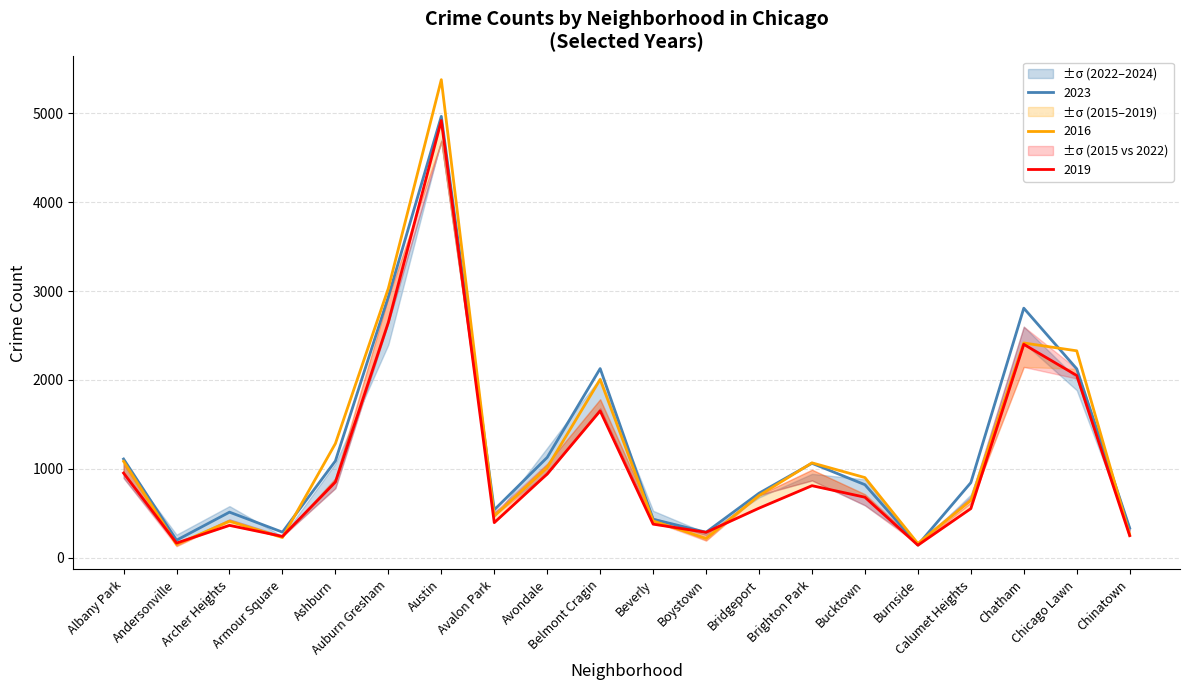

Which category has the lowest value in the 2016 series?

Burnside